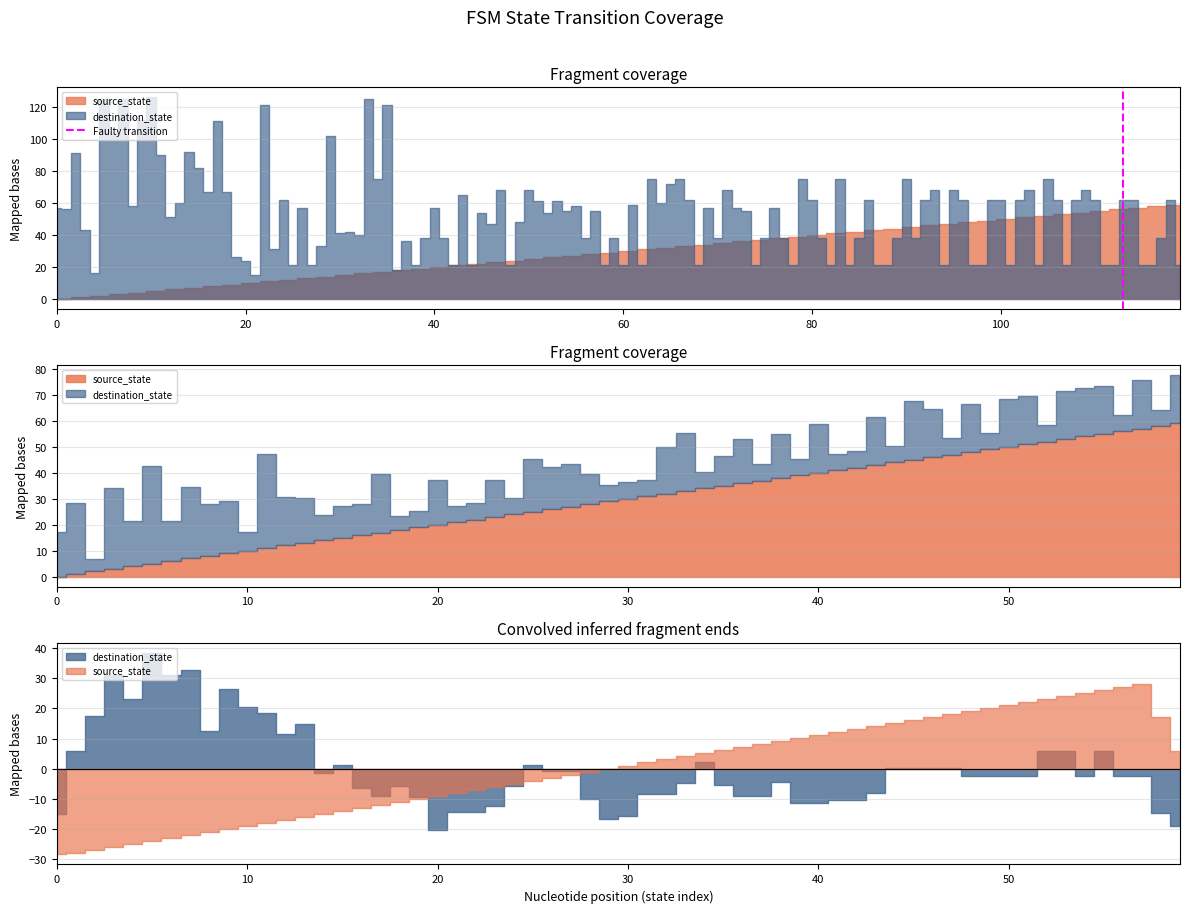

Does the chart have visible grid lines?

Yes